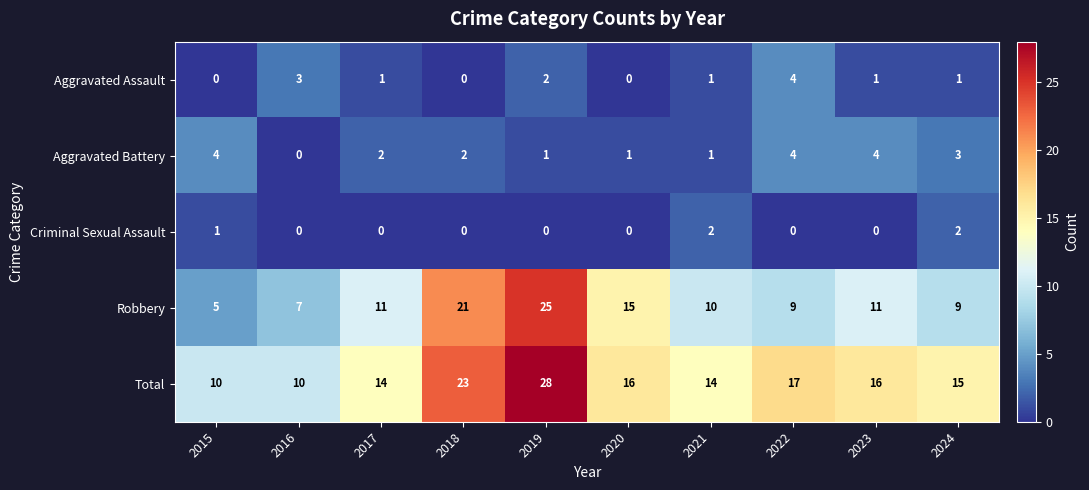

What is the total value across all series at 2016?

20